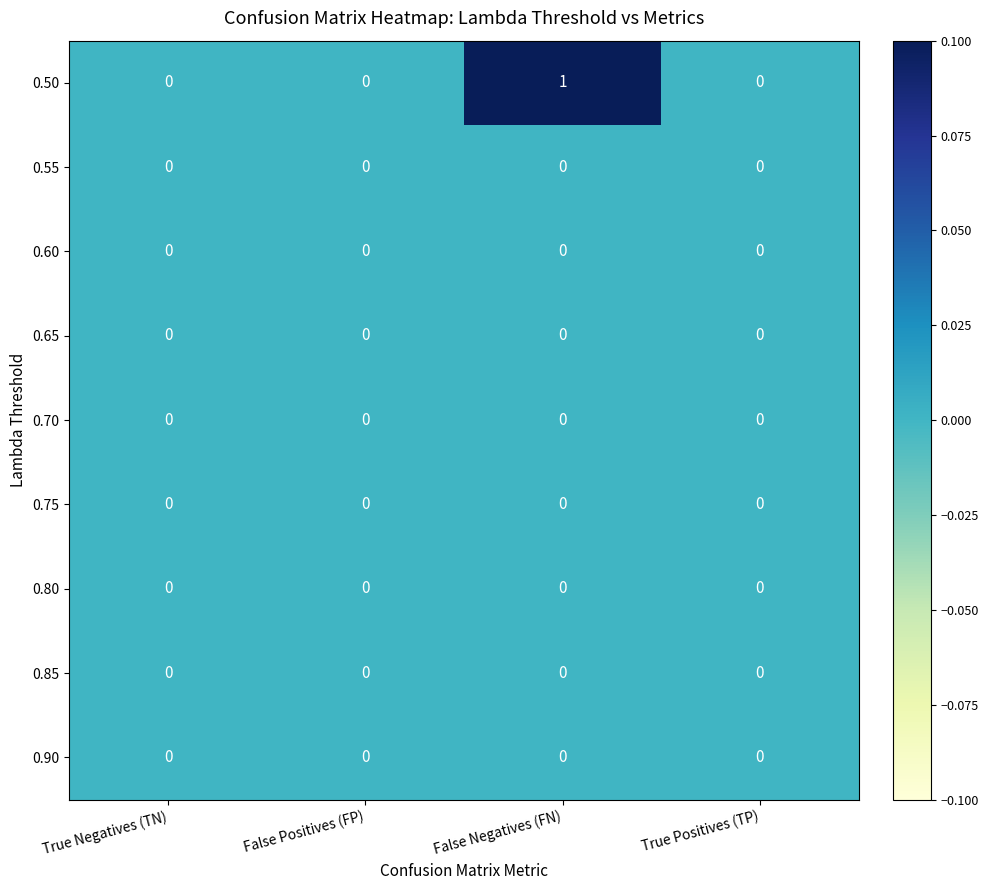

Which series has the largest range (max minus min)?

0.50